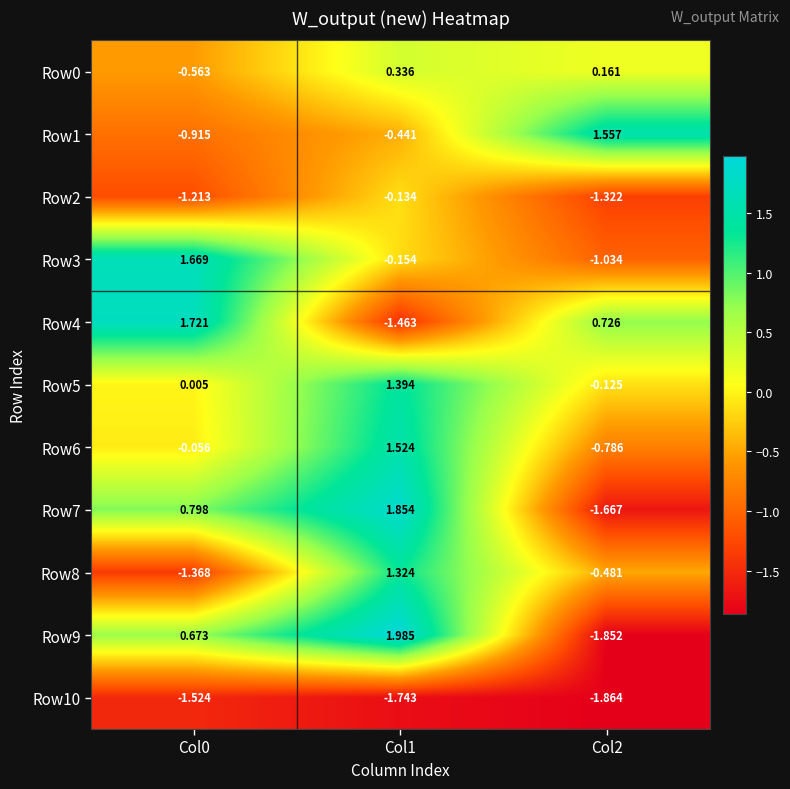

Is the value of Row2 at Col2 greater than the value of Row5 at Col2?

No